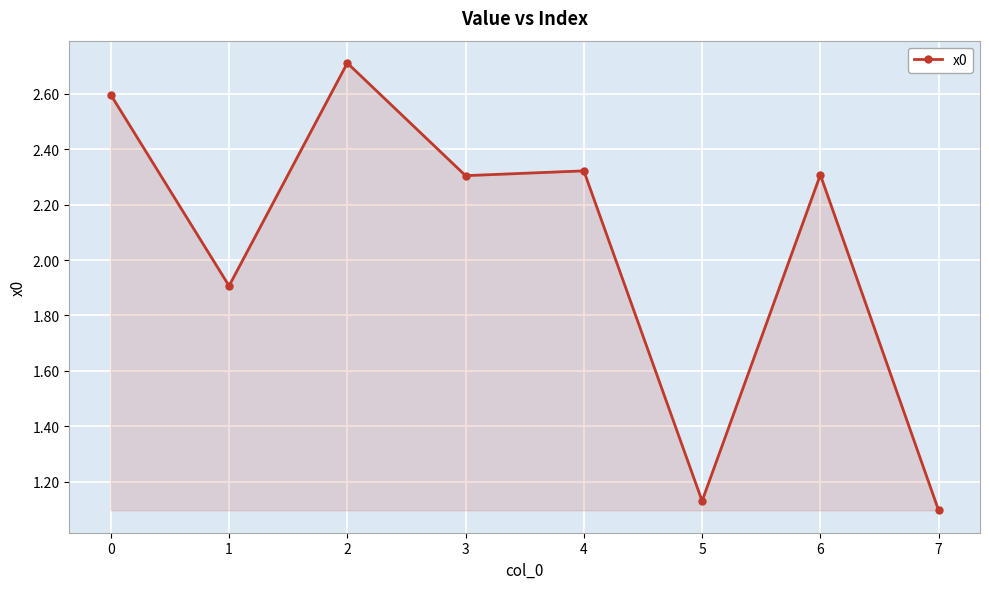

What is the change in value from 2 to 6?

-0.4